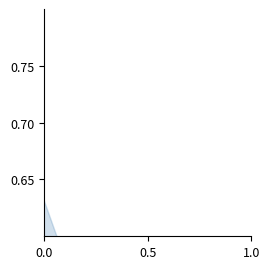

How many values are between 0 and 1?

9